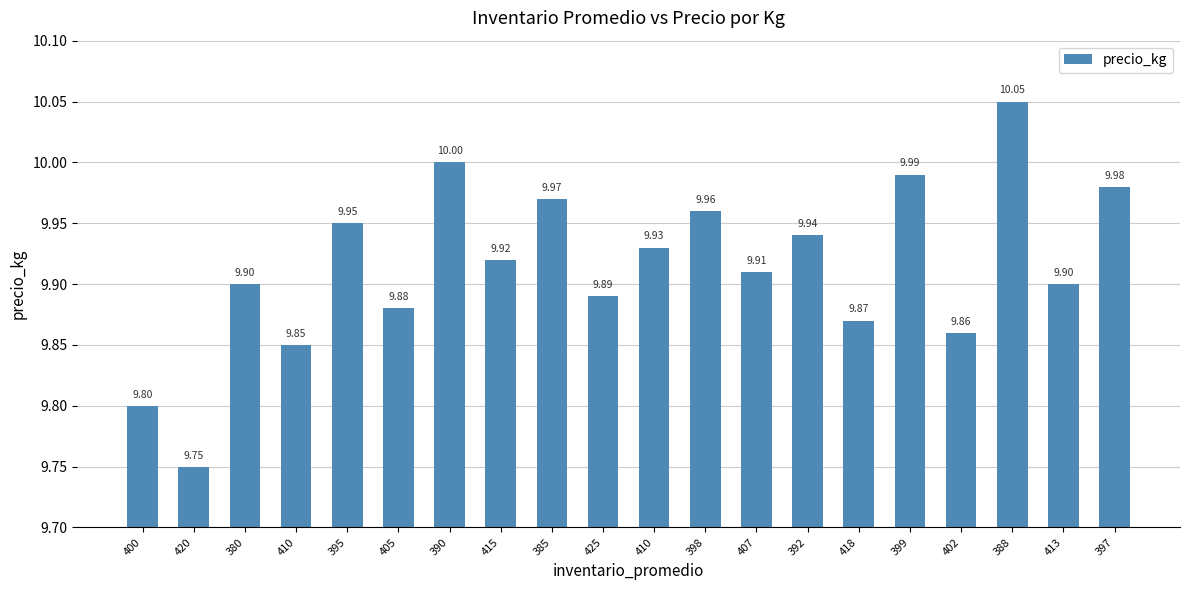

Approximately how many times larger is the value at 425 compared to 418?

1.0